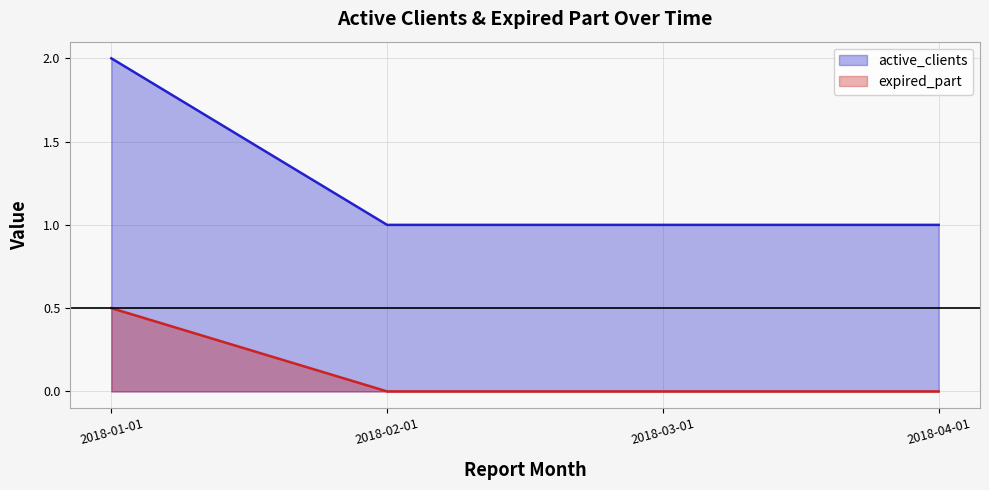

Which series changed the most between 2018-02-01 and 2018-04-01?

active_clients